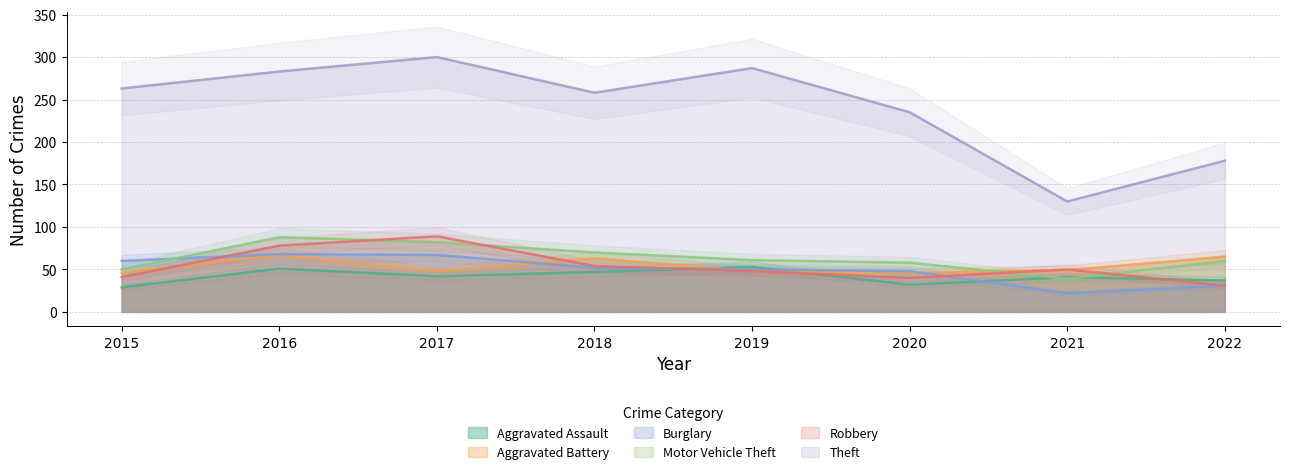

Reading right to left, what are all the values shown in this chart?

Aggravated Assault: 2022=37	2021=41	2020=32	2019=53	2018=47	2017=42	2016=51	2015=29
Aggravated Battery: 2022=65	2021=49	2020=46	2019=48	2018=63	2017=48	2016=67	2015=46
Burglary: 2022=31	2021=22	2020=48	2019=50	2018=52	2017=67	2016=68	2015=60
Motor Vehicle Theft: 2022=60	2021=39	2020=58	2019=61	2018=70	2017=82	2016=88	2015=50
Robbery: 2022=31	2021=50	2020=40	2019=48	2018=54	2017=89	2016=78	2015=41
Theft: 2022=178	2021=130	2020=235	2019=287	2018=258	2017=300	2016=283	2015=263